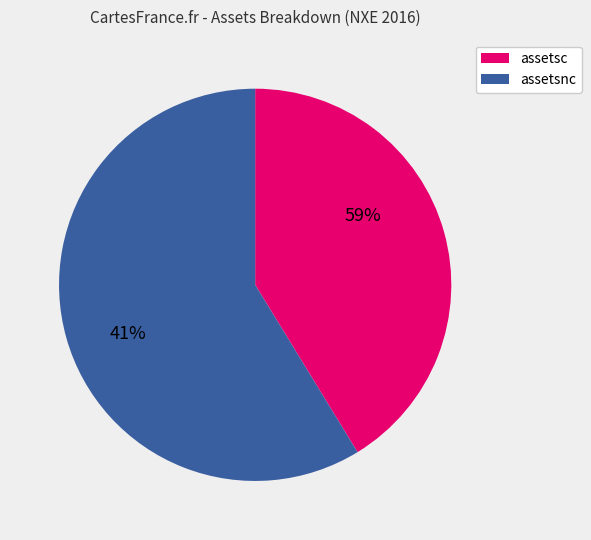

To the nearest percent, what is the average slice percentage?

50%